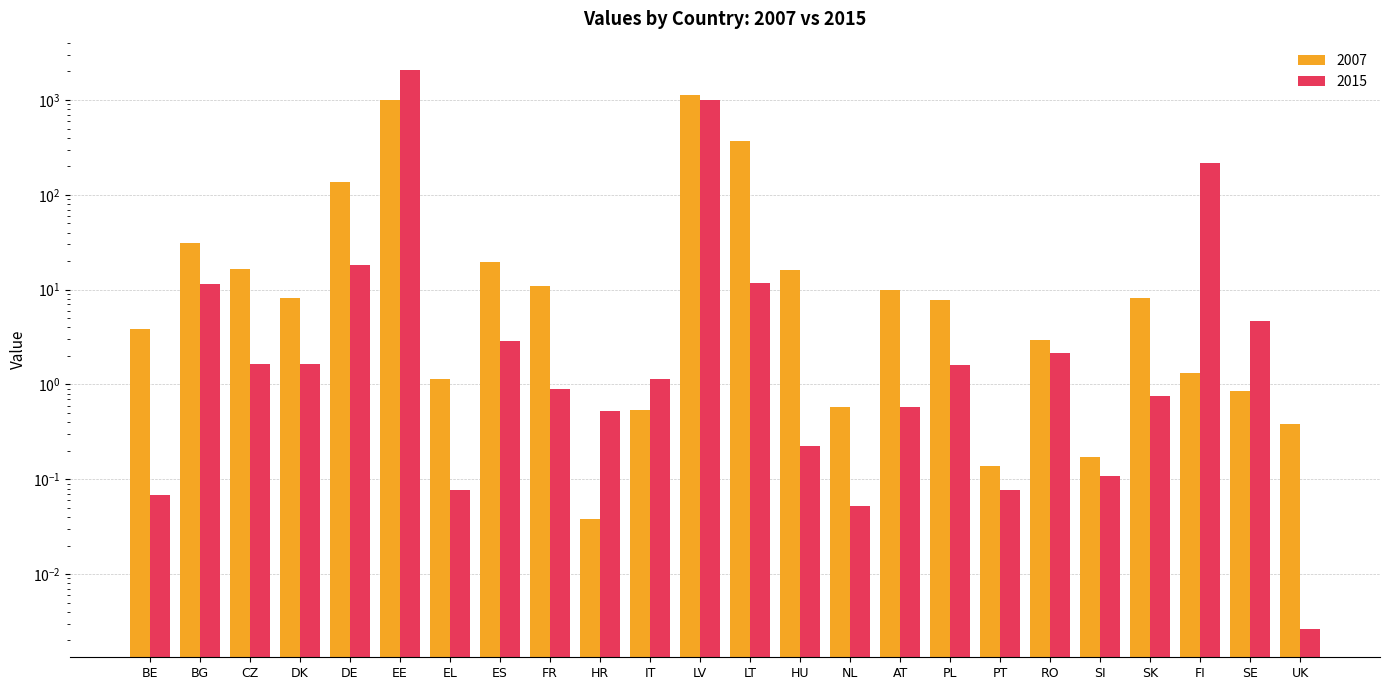

List the series in order of their peak value, lowest first.

2007, 2015